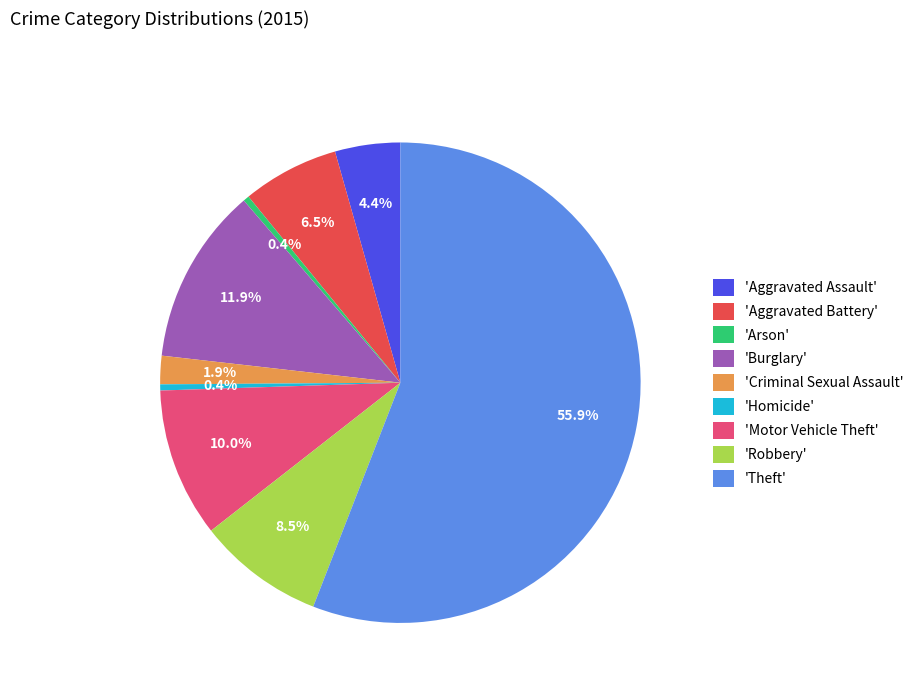

How many slices are in this pie chart?

9